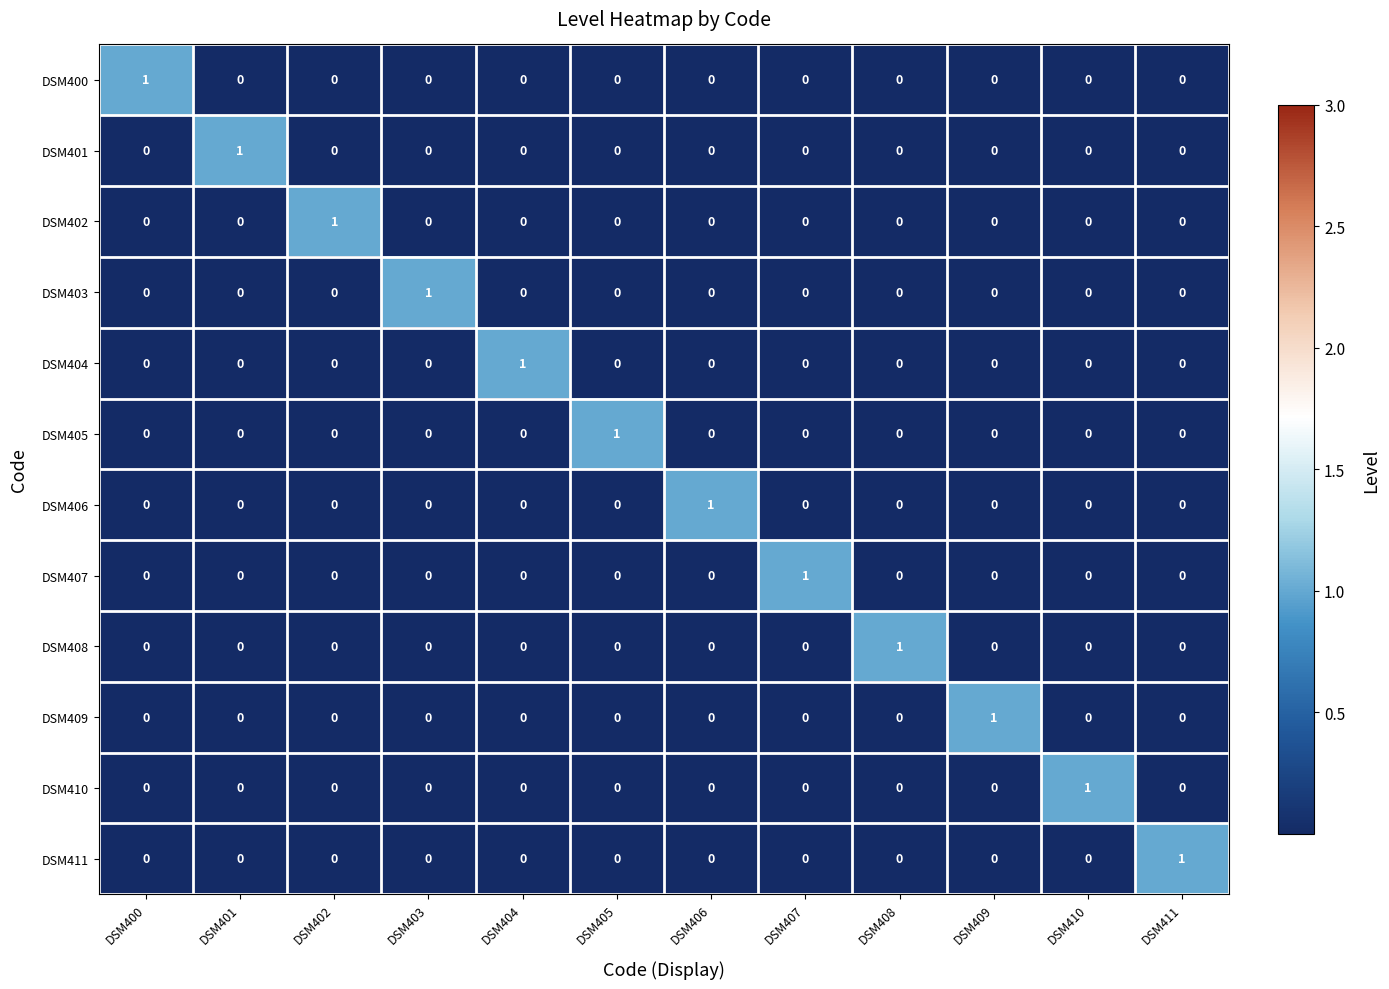

At how many categories does at least one series exceed 0?

12